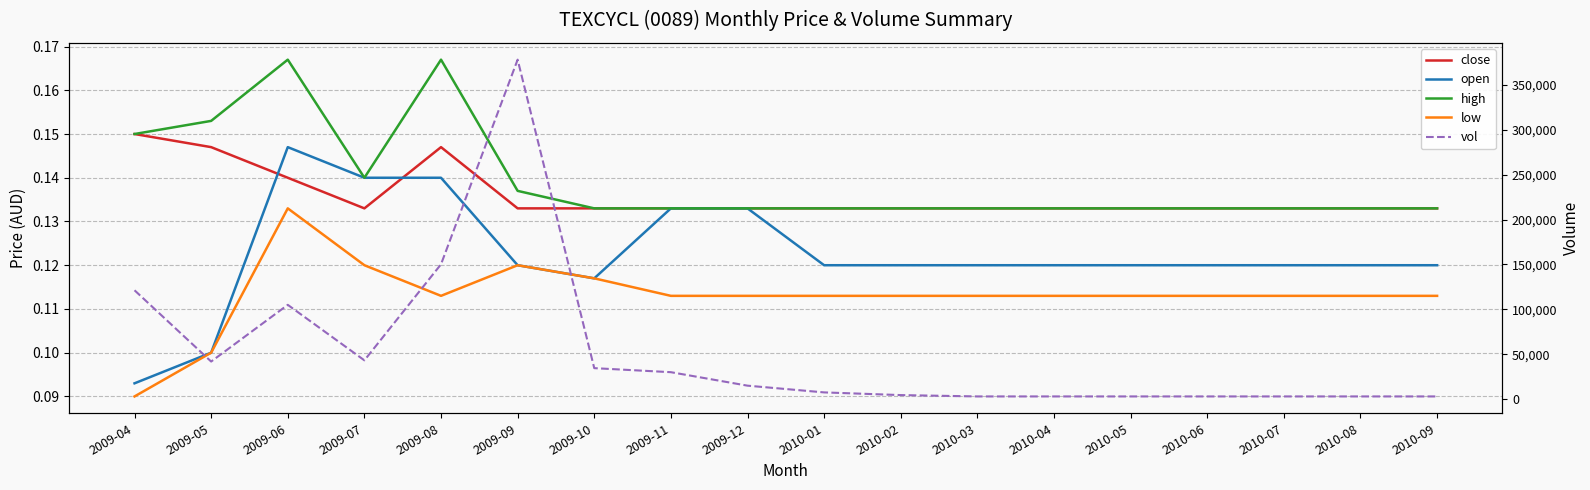

At which label does open reach its peak?

2009-06